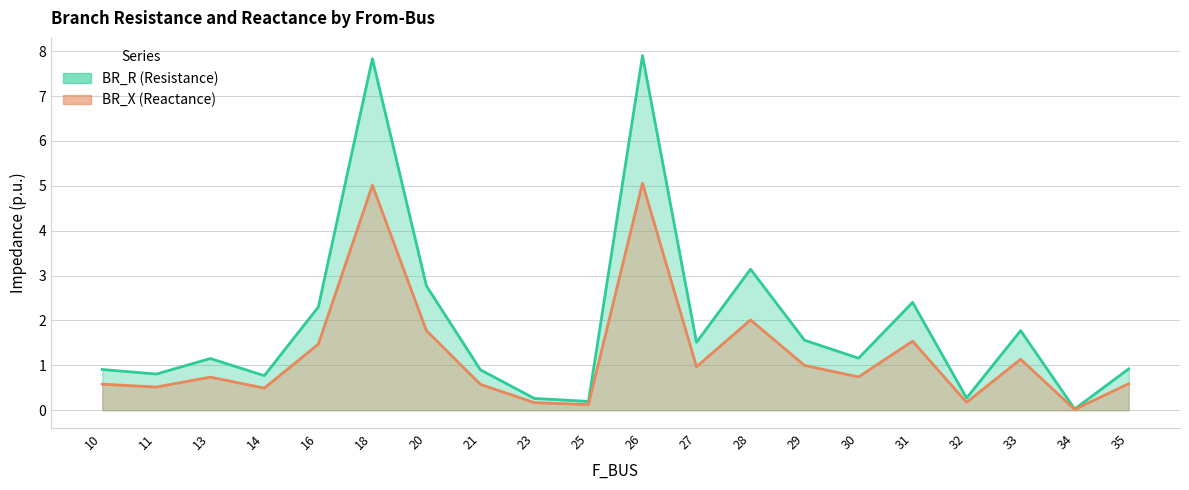

How many interior local valleys does the BR_X line series have?

7